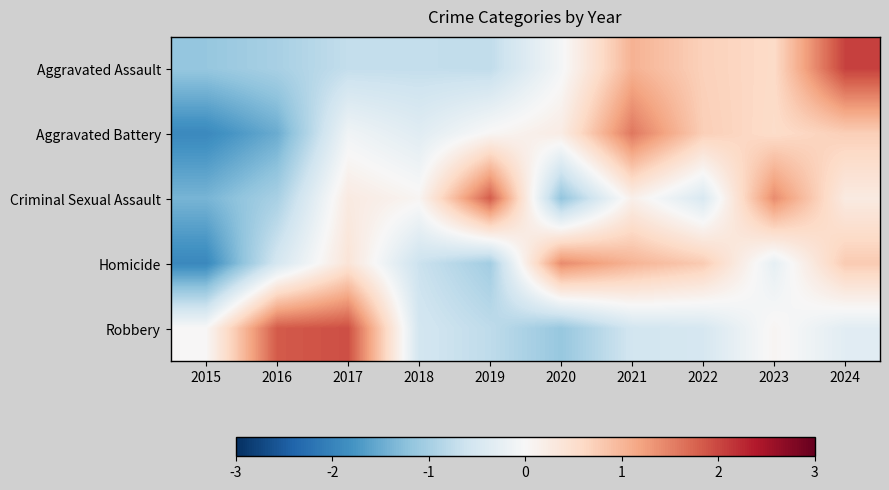

Reading right to left, transcribe all the data shown in this chart.

Aggravated Assault: 2024=2.0	2023=0.6	2022=0.7	2021=1.0	2020=-0.1	2019=-0.7	2018=-0.7	2017=-0.7	2016=-1.0	2015=-1.2
Aggravated Battery: 2024=0.7	2023=0.6	2022=0.7	2021=1.6	2020=0.2	2019=0.0	2018=-0.3	2017=-0.1	2016=-1.5	2015=-1.9
Criminal Sexual Assault: 2024=0.3	2023=1.4	2022=-0.5	2021=0.2	2020=-1.2	2019=1.8	2018=0.1	2017=0.3	2016=-1.0	2015=-1.4
Homicide: 2024=0.8	2023=-0.3	2022=0.8	2021=1.0	2020=1.4	2019=-1.0	2018=-0.6	2017=0.4	2016=-0.5	2015=-1.9
Robbery: 2024=-0.3	2023=0.1	2022=-0.5	2021=-0.6	2020=-1.1	2019=-0.8	2018=-0.5	2017=1.9	2016=1.8	2015=0.0